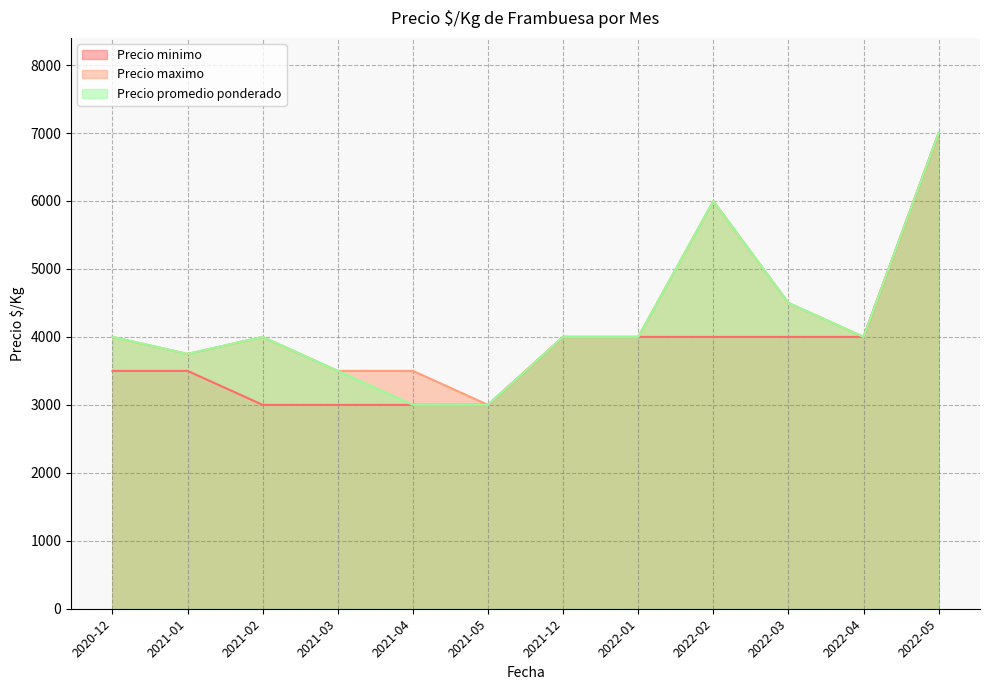

Which series has the largest total across all categories?

Precio maximo